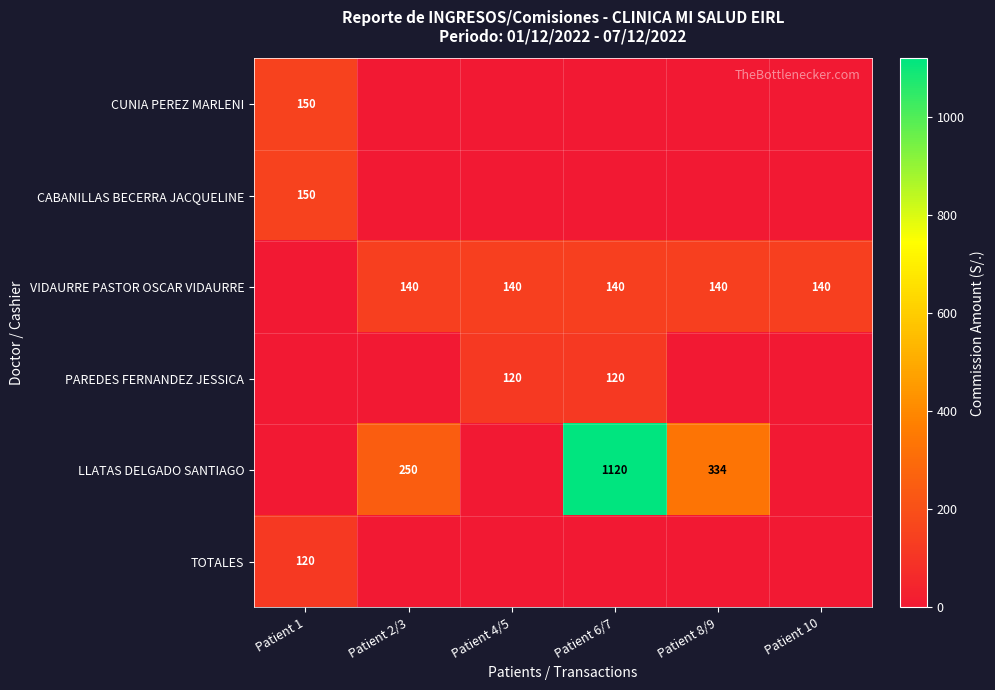

True or false: VIDAURRE PASTOR OSCAR VIDAURRE has a value of 60 at Patient 6/7.

False